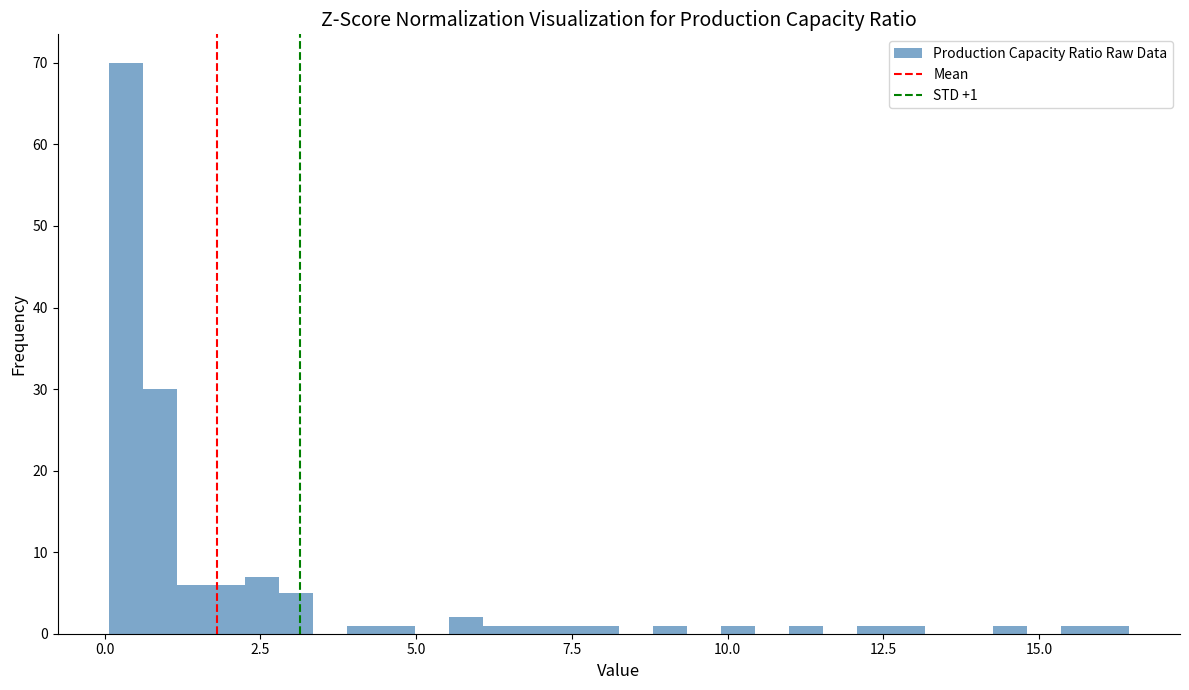

Read against the x-axis, roughly where is the centre of the tallest bar?

0.5